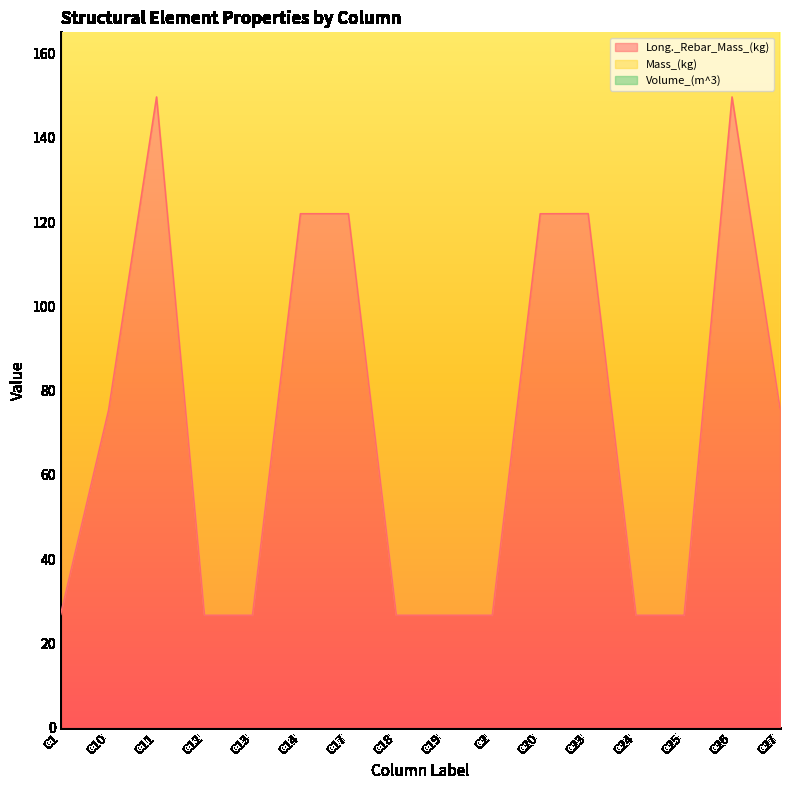

The Long._Rebar_Mass_(kg) series shows 42.2 at C13. True or false?

False